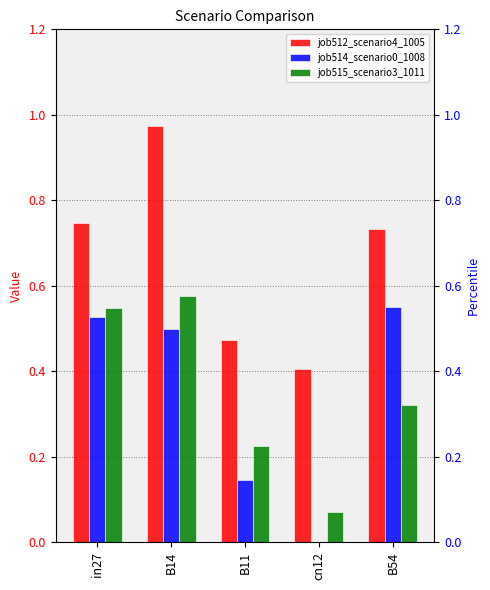

What is the difference between the second highest and second lowest values in the job514_scenario0_1008 series?

0.4